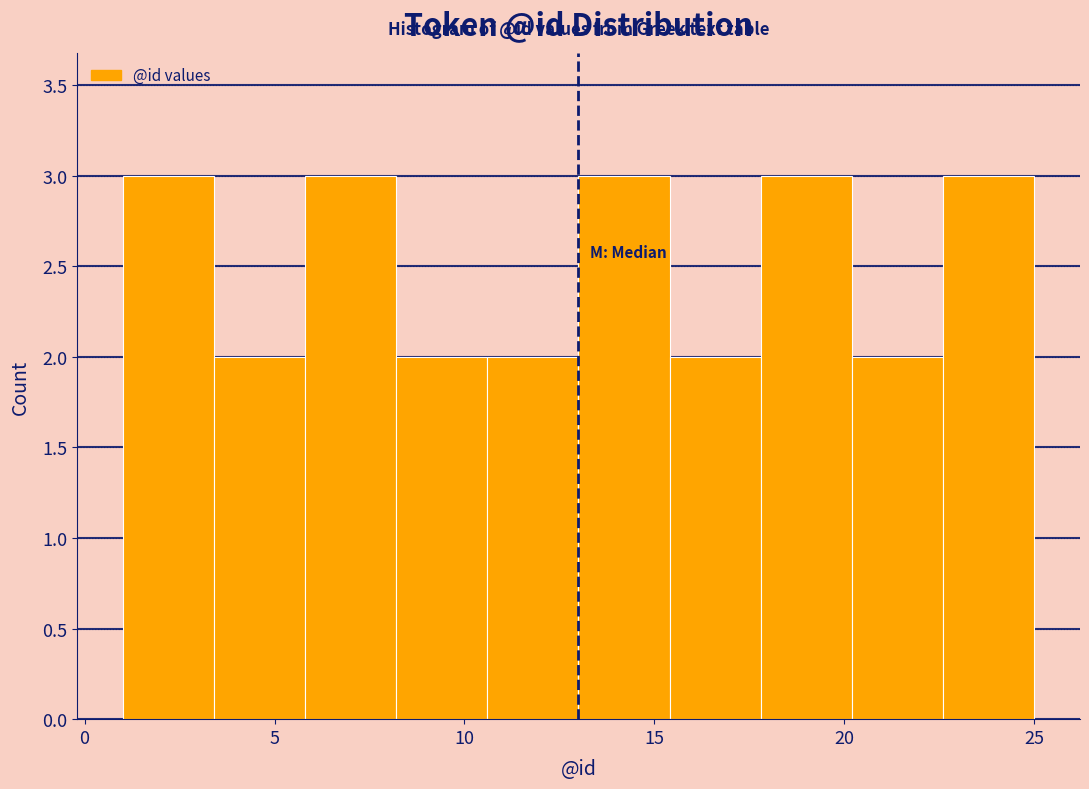

Reading left to right, list every bar in this chart as the range it spans on the x-axis followed by its height. Neither the bar edges nor the heights are printed on the chart, so give them approximately, as read against the axes.

1.0 to 3.4: 3
3.4 to 5.8: 2
5.8 to 8.2: 3
8.2 to 10.6: 2
10.6 to 13.0: 2
13.0 to 15.4: 3
15.4 to 17.8: 2
17.8 to 20.2: 3
20.2 to 22.6: 2
22.6 to 25.0: 3